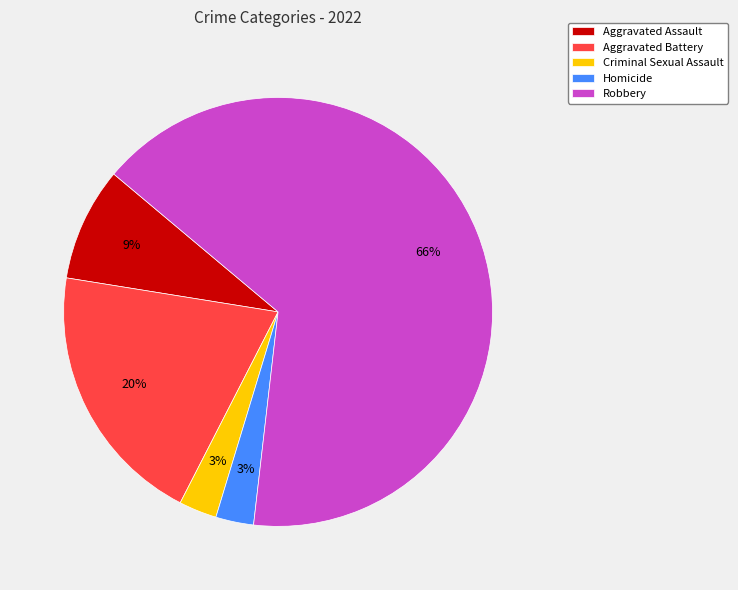

What percentage is the Aggravated Assault slice, to the nearest percent?

9%